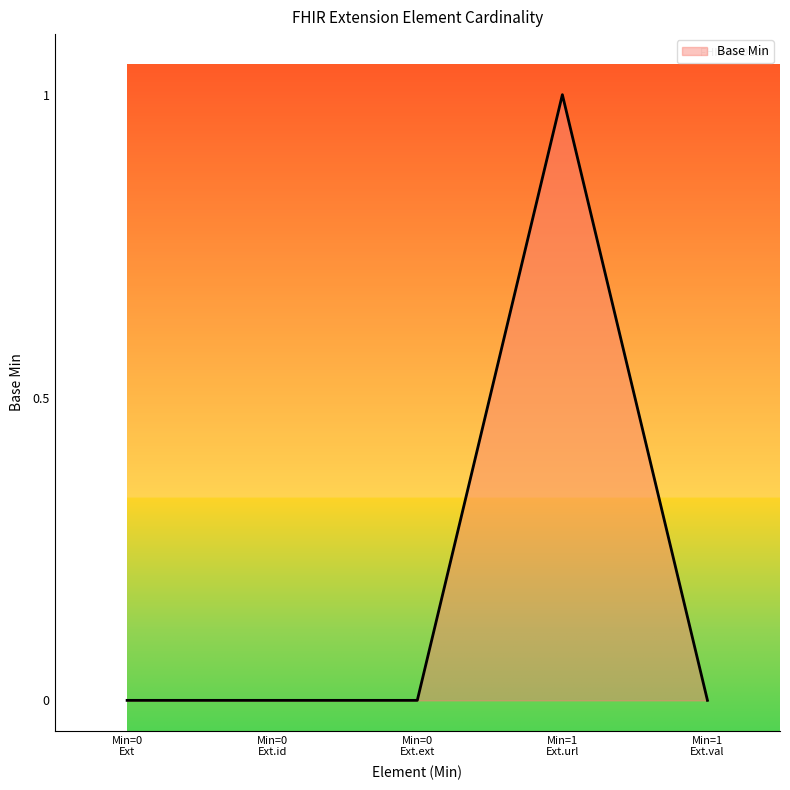

True or false: the data has more than 2 interior local peaks.

False